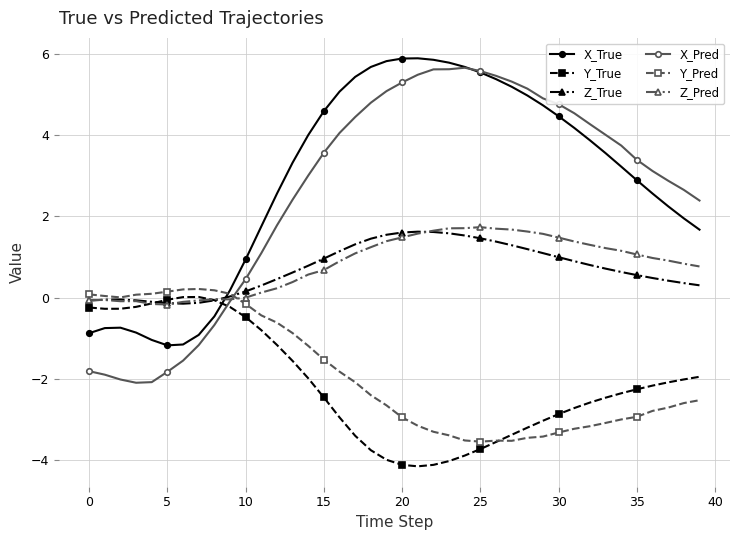

How many categories are shown in the chart?

40